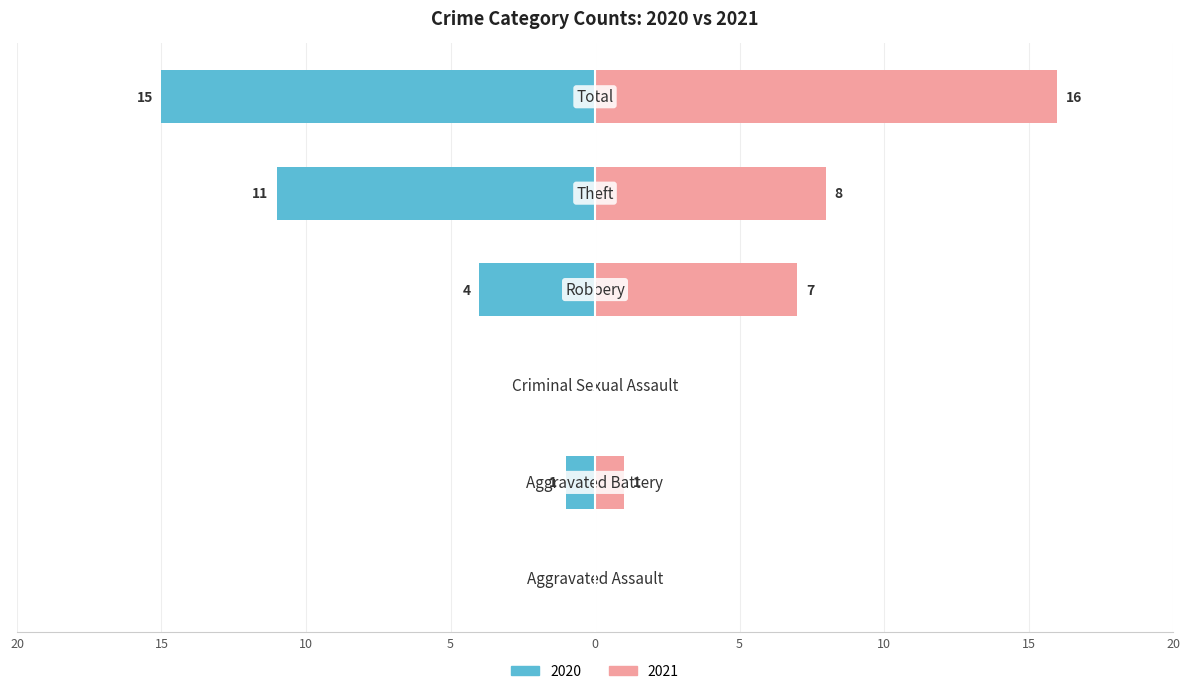

Which series changed the most between Criminal Sexual Assault and Total?

Right (2021)